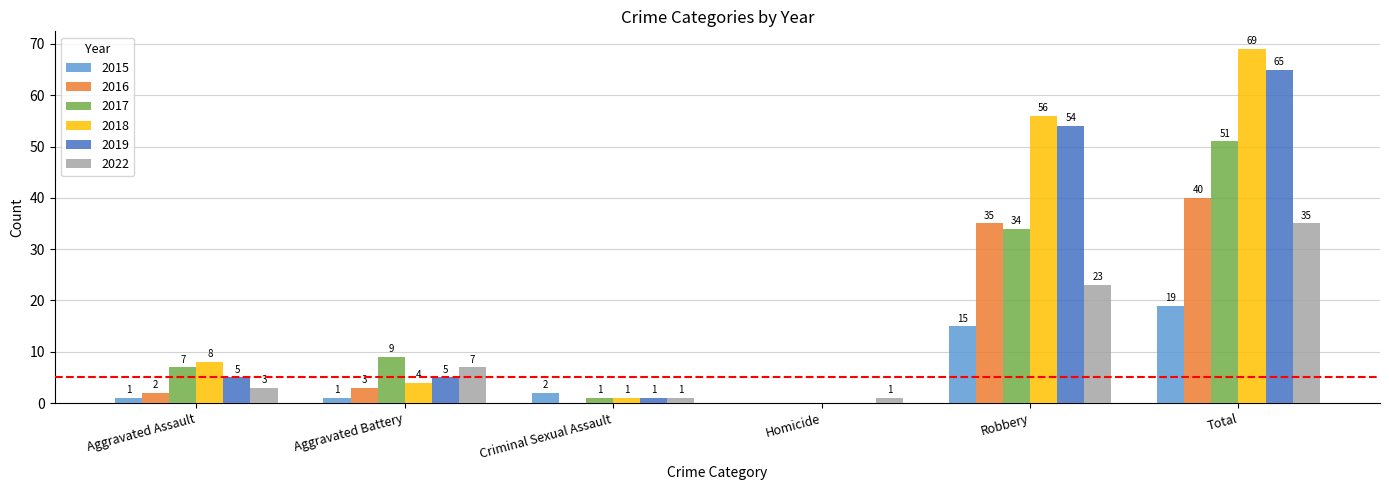

At which label does 2019 reach its peak?

Total